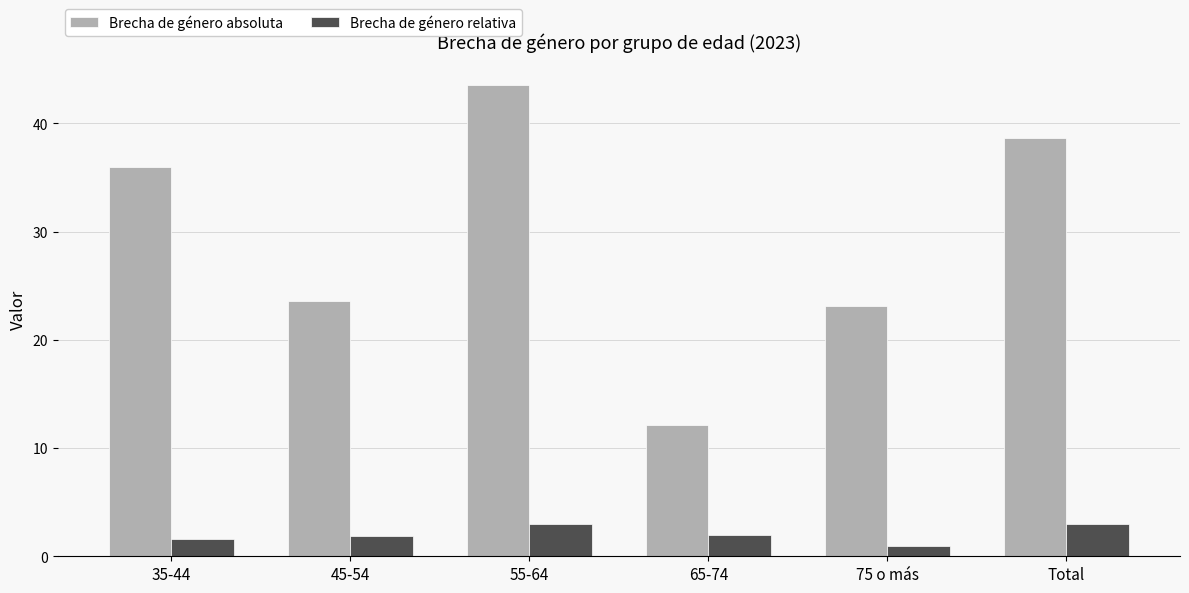

Which series has the largest range (max minus min)?

Brecha de género absoluta